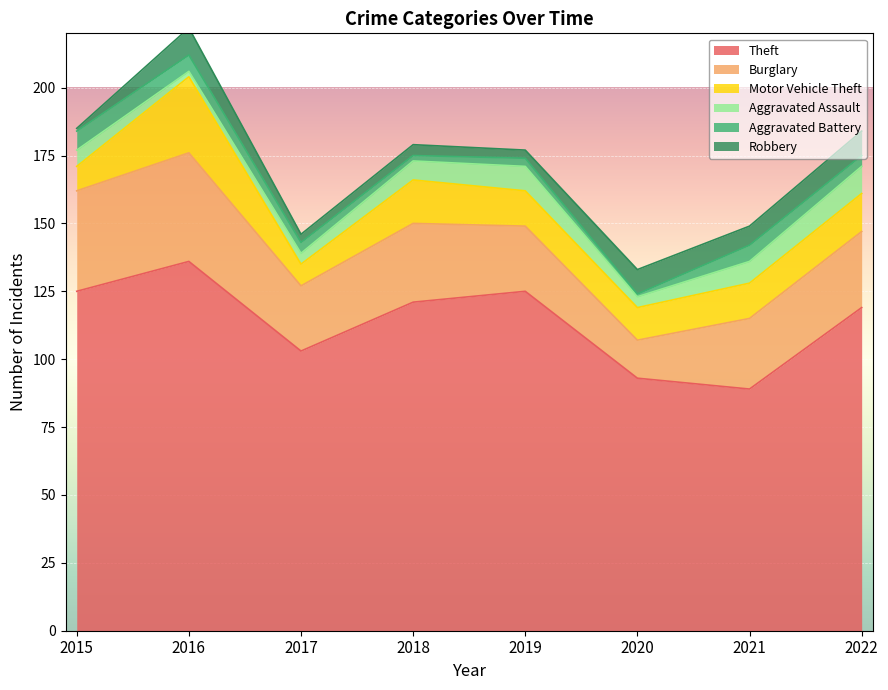

Which series has the largest range (max minus min)?

Theft